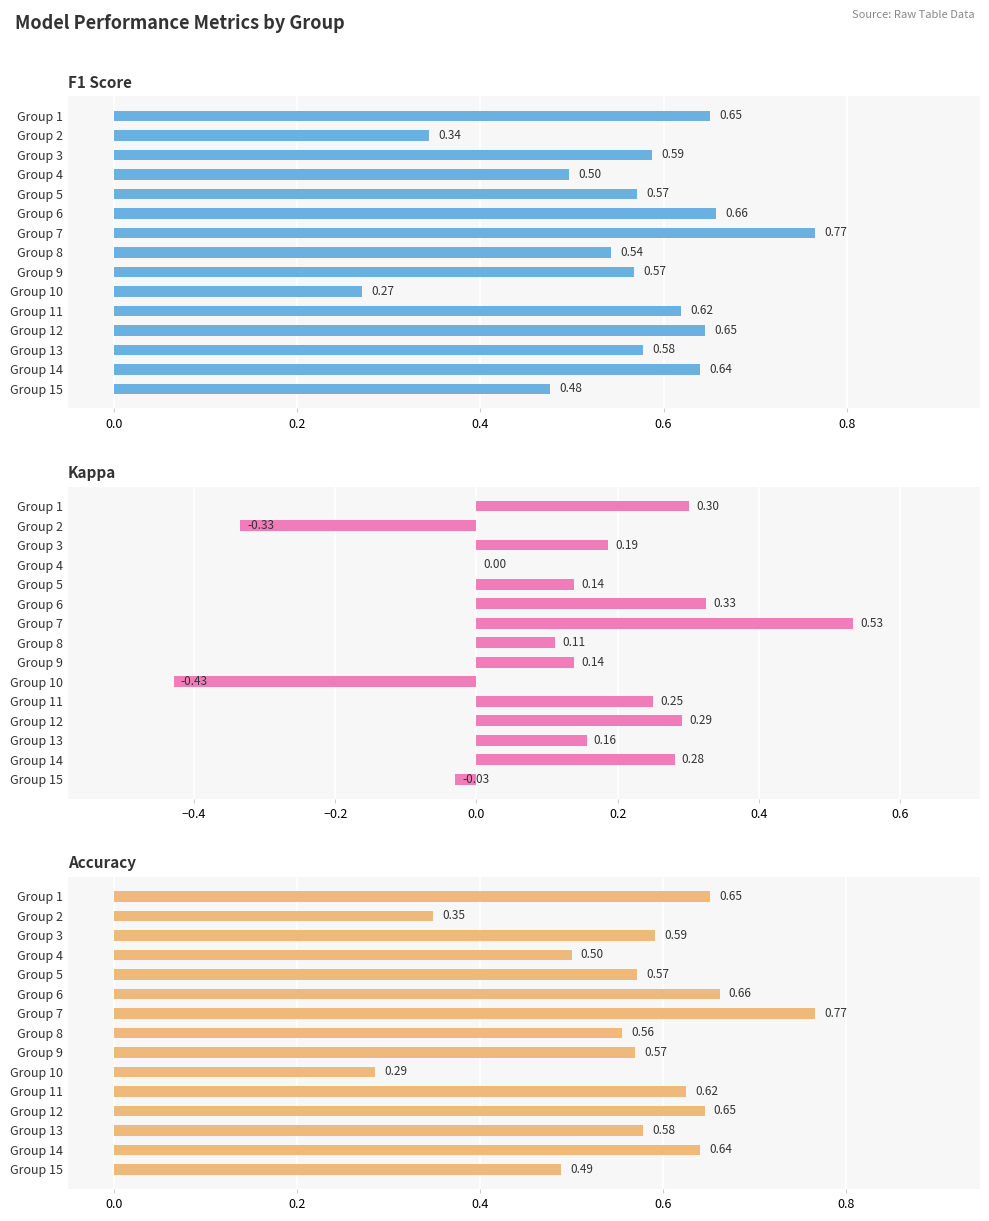

How many bars are there in each group?

3